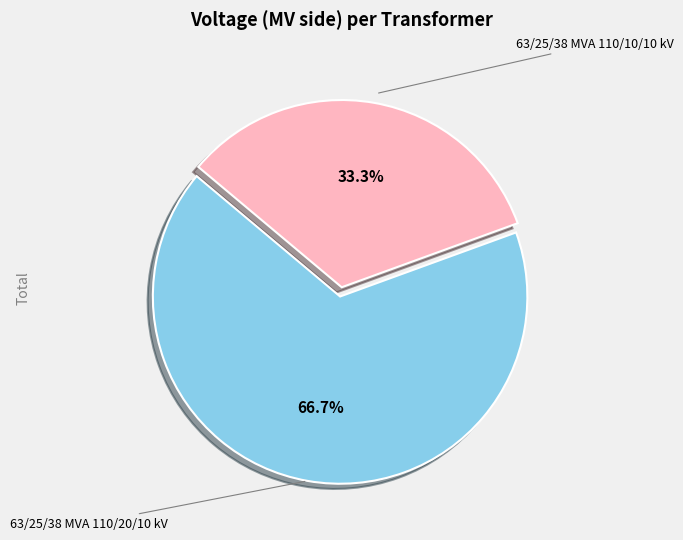

Is there any slice that represents more than half of the pie?

Yes